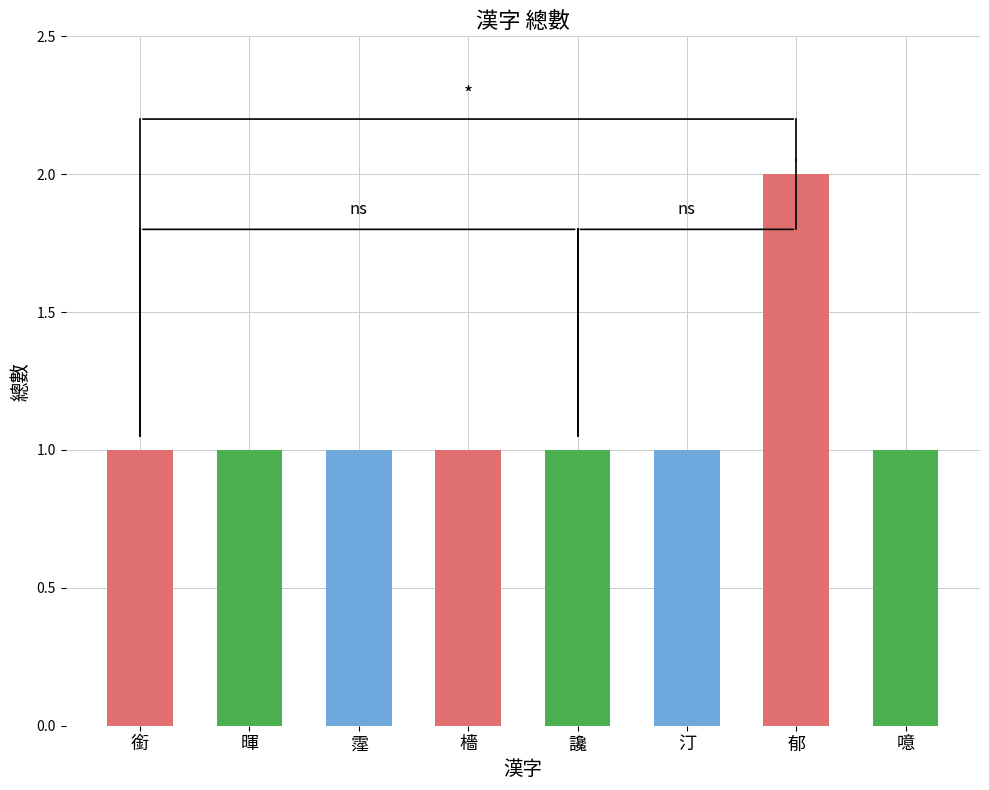

What is the ratio of the value at 霪 to the value at 檣?

1.0